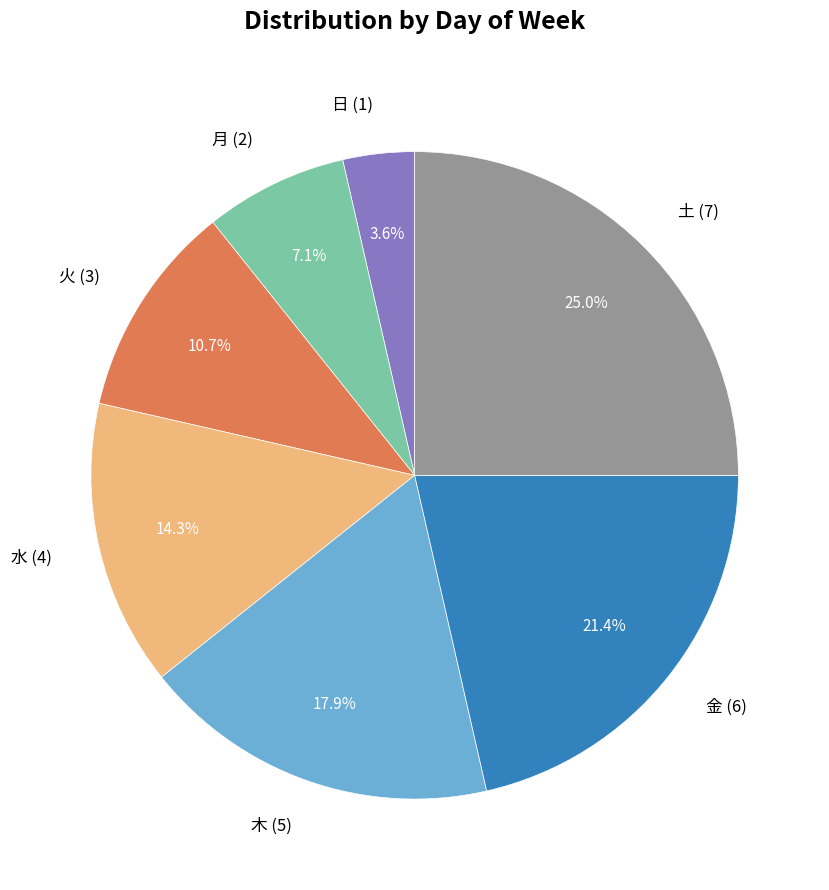

To the nearest percent, what is the average slice percentage?

14%